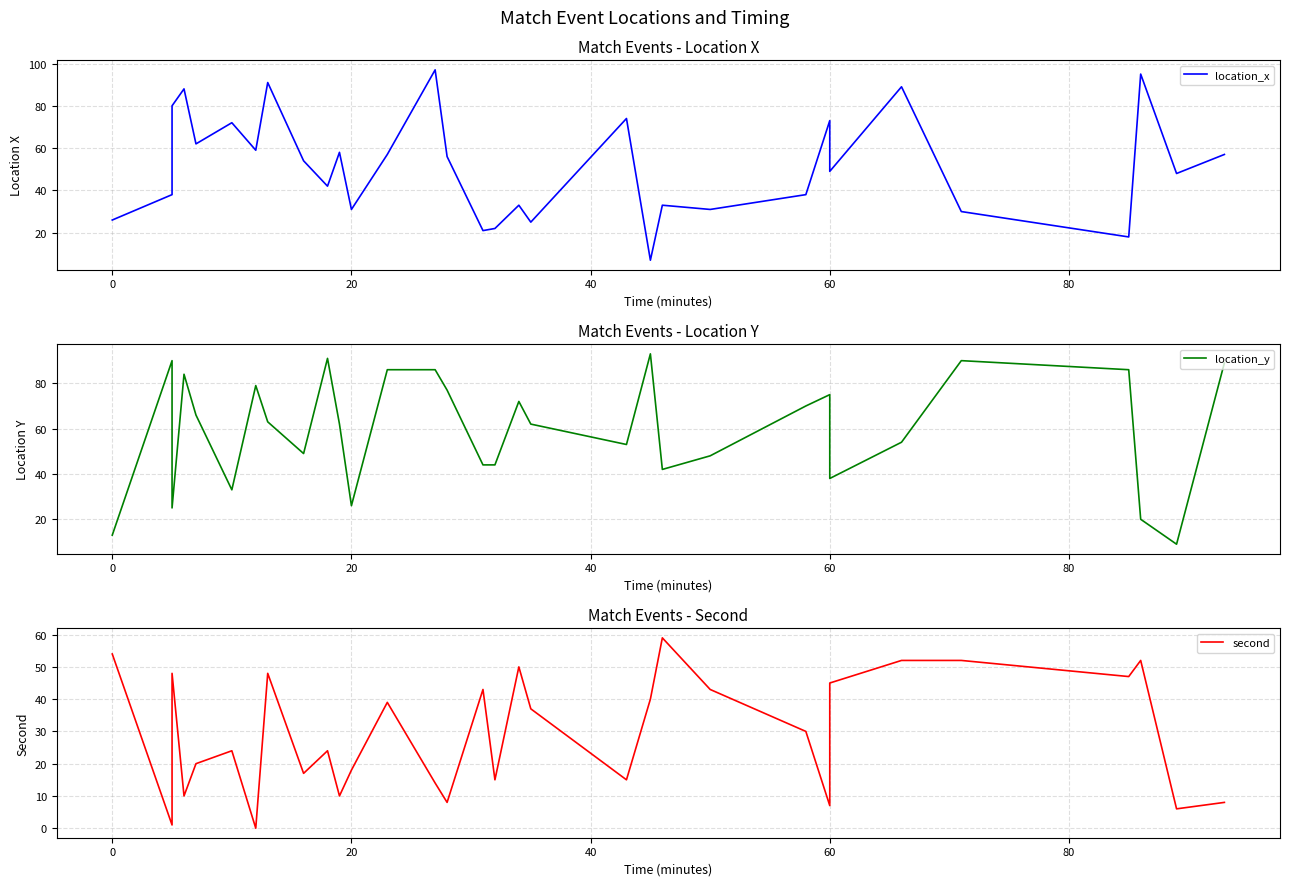

True or false: second has more than 1 interior local peaks.

True